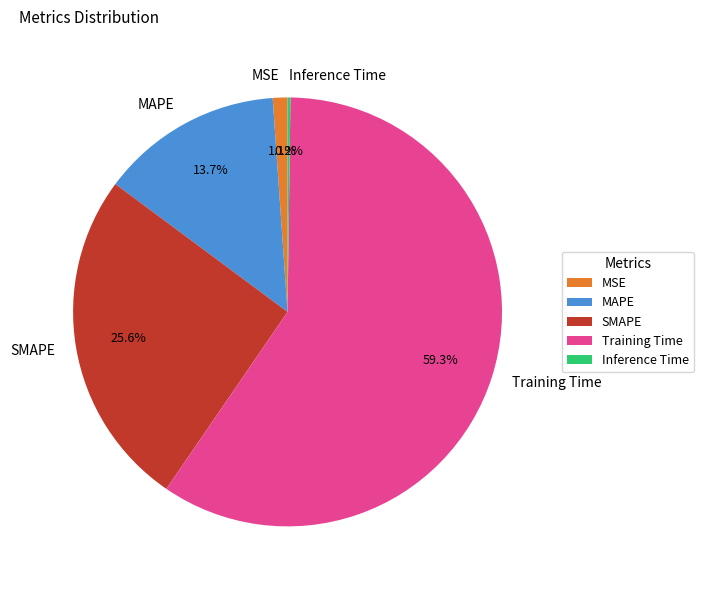

Which slice is the largest?

Training Time